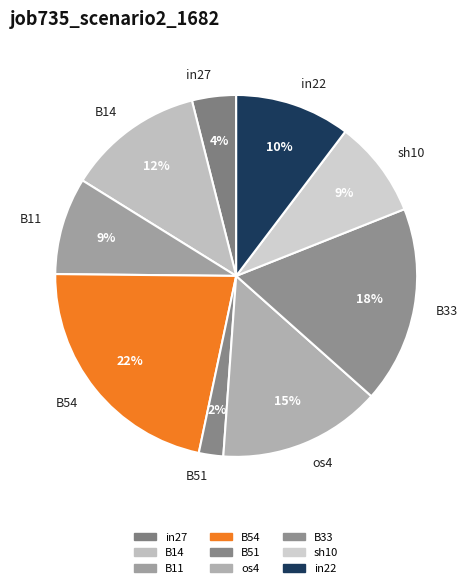

How many slices are in this pie chart?

9